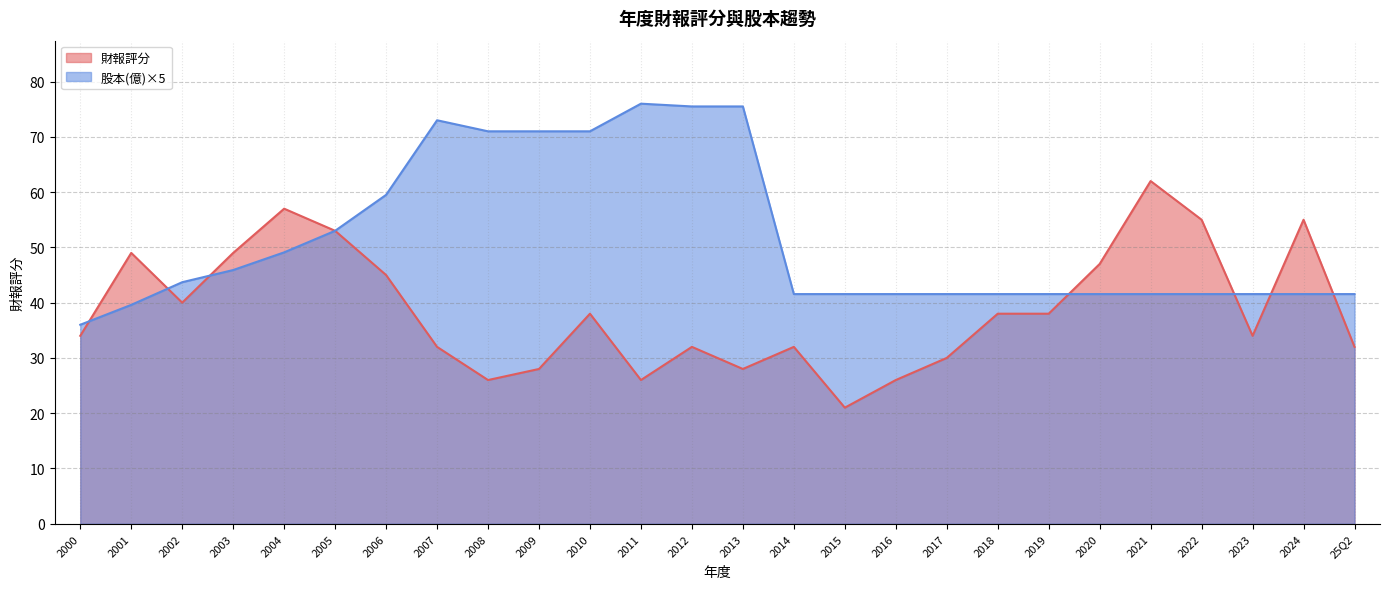

What are all the series names shown in the legend?

財報評分, 股本(億)×5